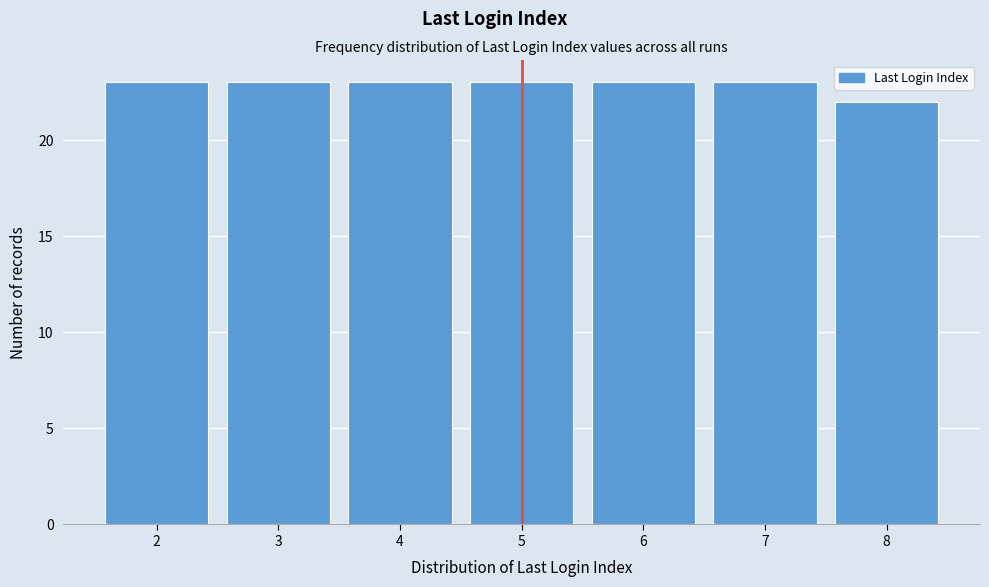

Reading left to right, list every bar in this chart as the range it spans on the x-axis followed by its height. The values are not printed on the chart, so give them approximately, as read against the axis.

1.5 to 2.5: 23
2.5 to 3.5: 23
3.5 to 4.5: 23
4.5 to 5.5: 23
5.5 to 6.5: 23
6.5 to 7.5: 23
7.5 to 8.5: 22